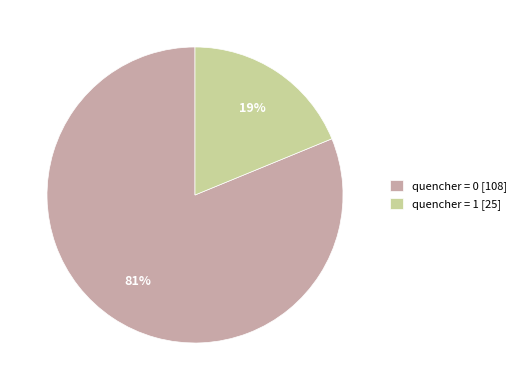

Is there any slice that represents more than half of the pie?

Yes